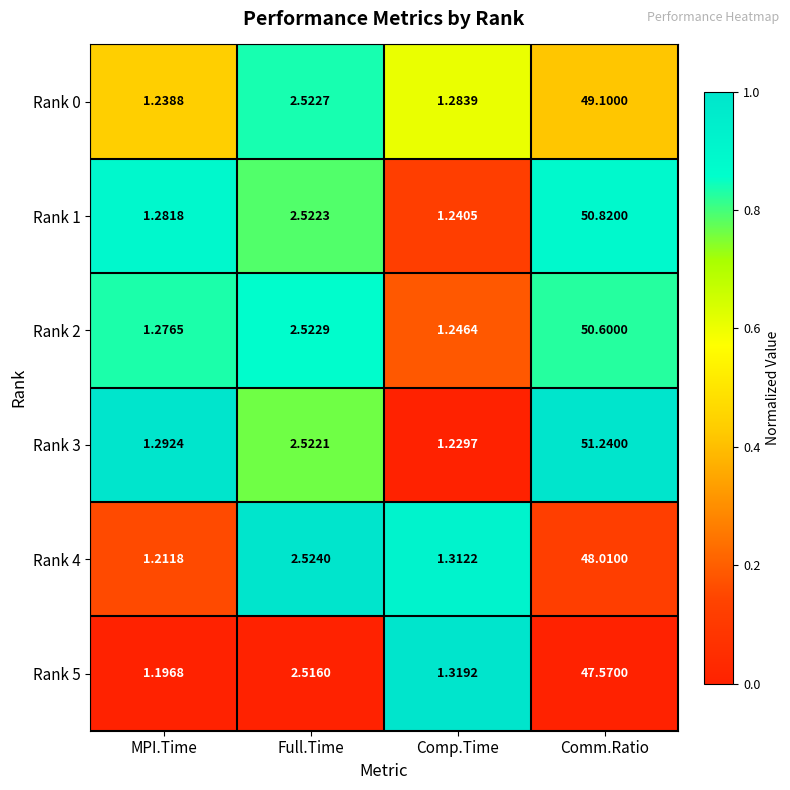

Which category has the highest value in the Rank 3 series?

Comm.Ratio